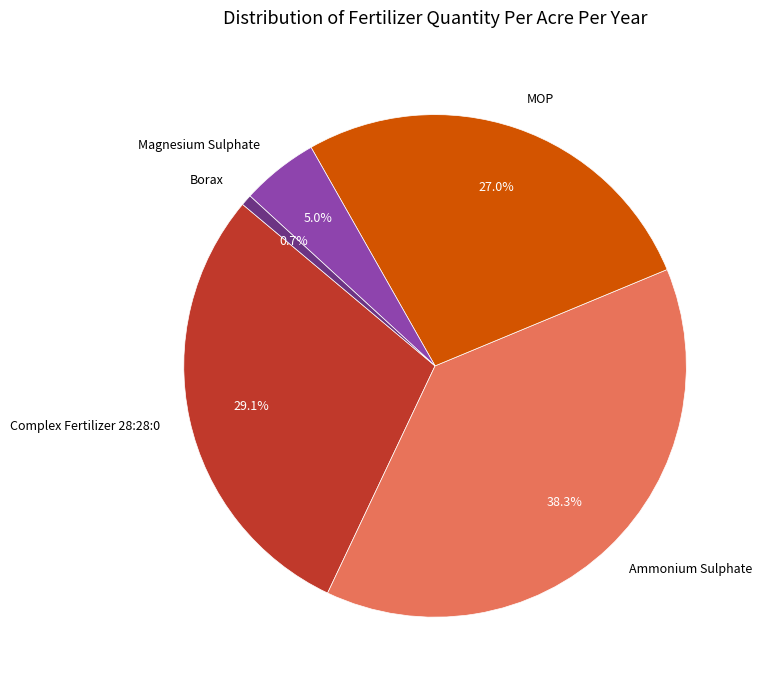

The Borax slice represents 1% of the pie. True or false?

True